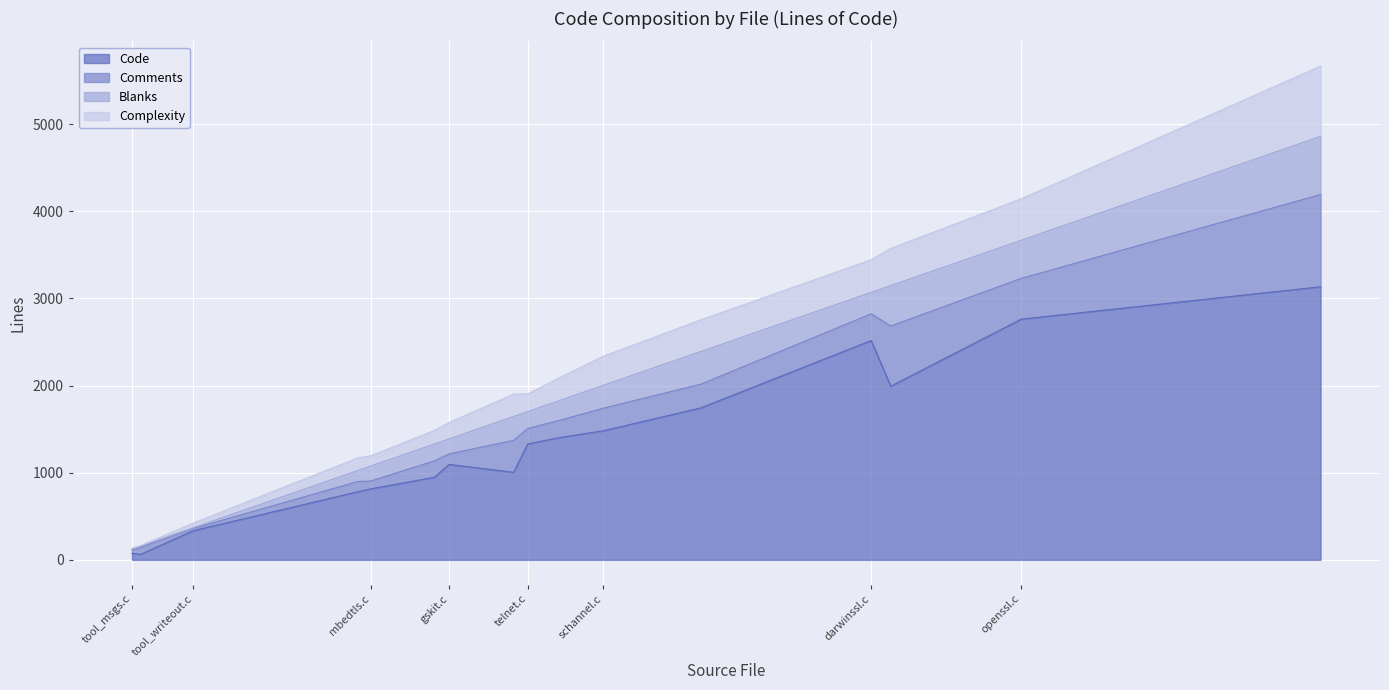

How many data points in Code are less than 1330?

8